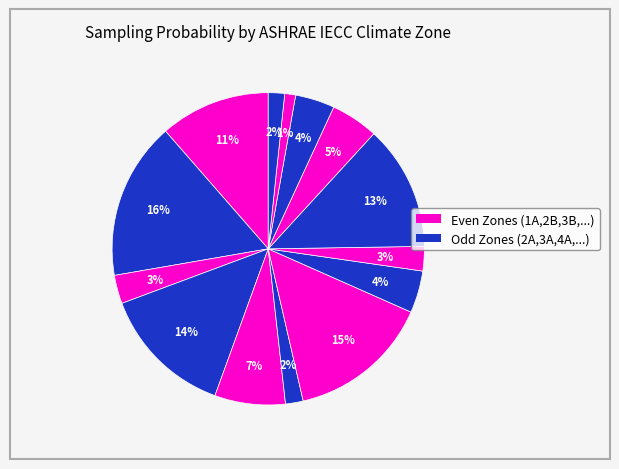

How many segments does this pie chart have?

14